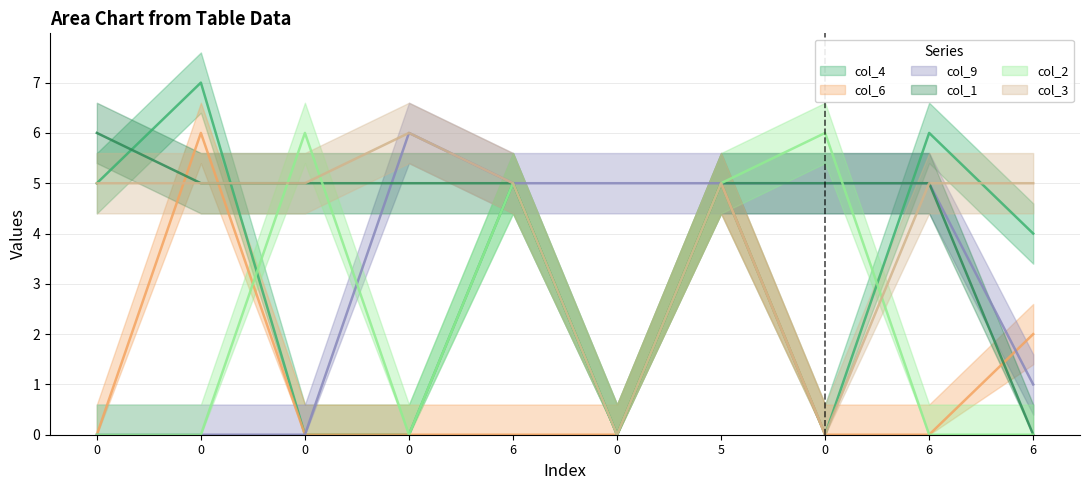

How many col_9 values are between 0 and 5?

9